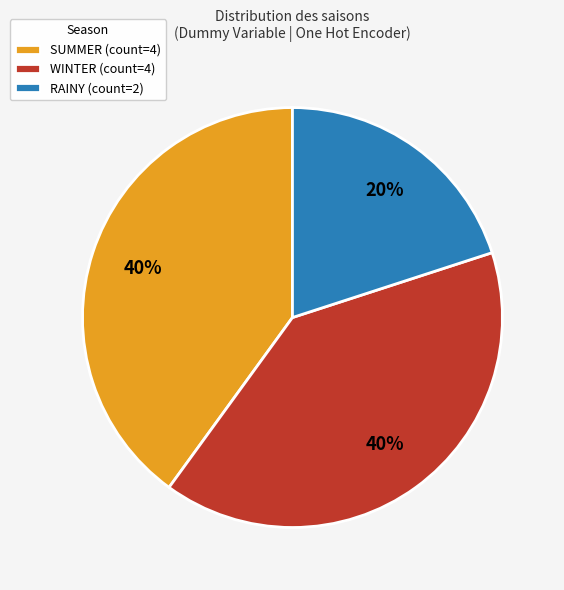

The SUMMER slice represents 40% of the pie. True or false?

True